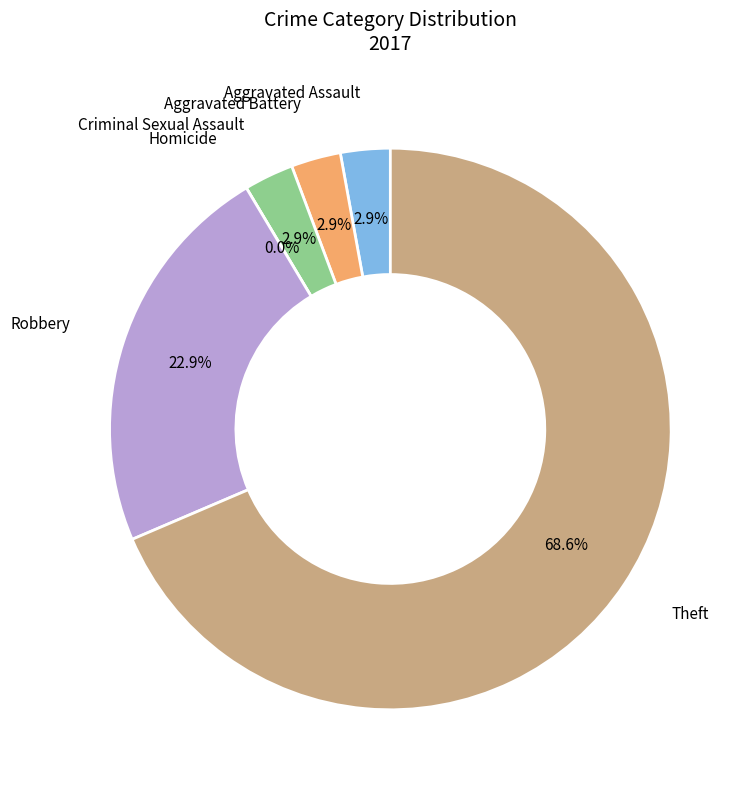

Which slice is the smallest?

Homicide